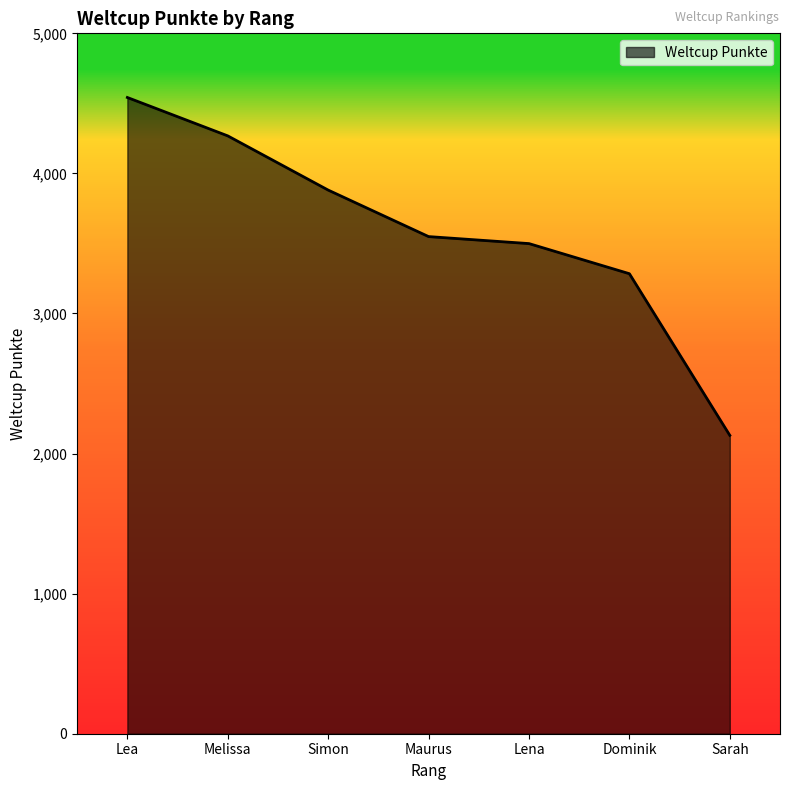

Rank the categories by value from highest to lowest.

Lea, Melissa, Simon, Maurus, Lena, Dominik, Sarah